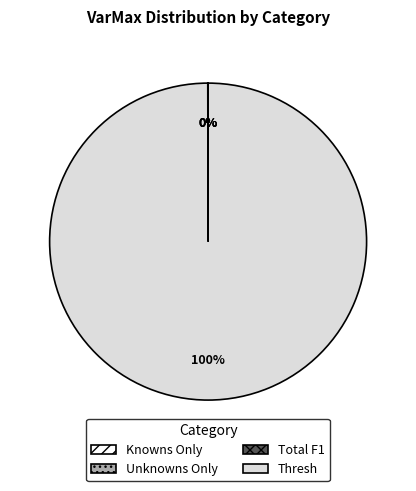

To the nearest percent, what is the difference between the largest and smallest slice percentages?

100%